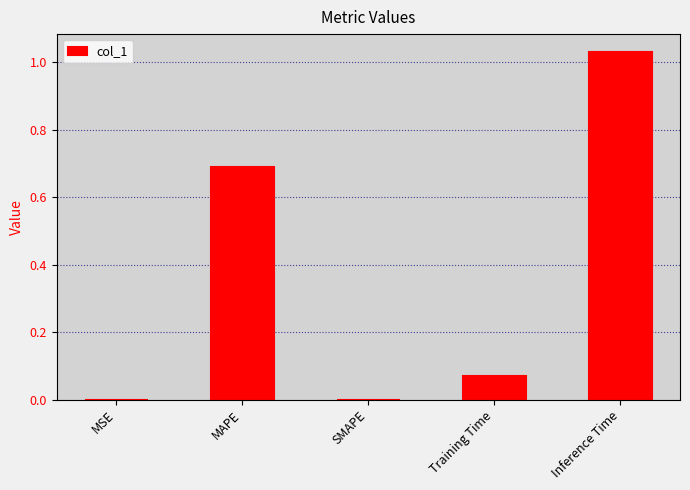

The value at SMAPE is 0.0. True or false?

True